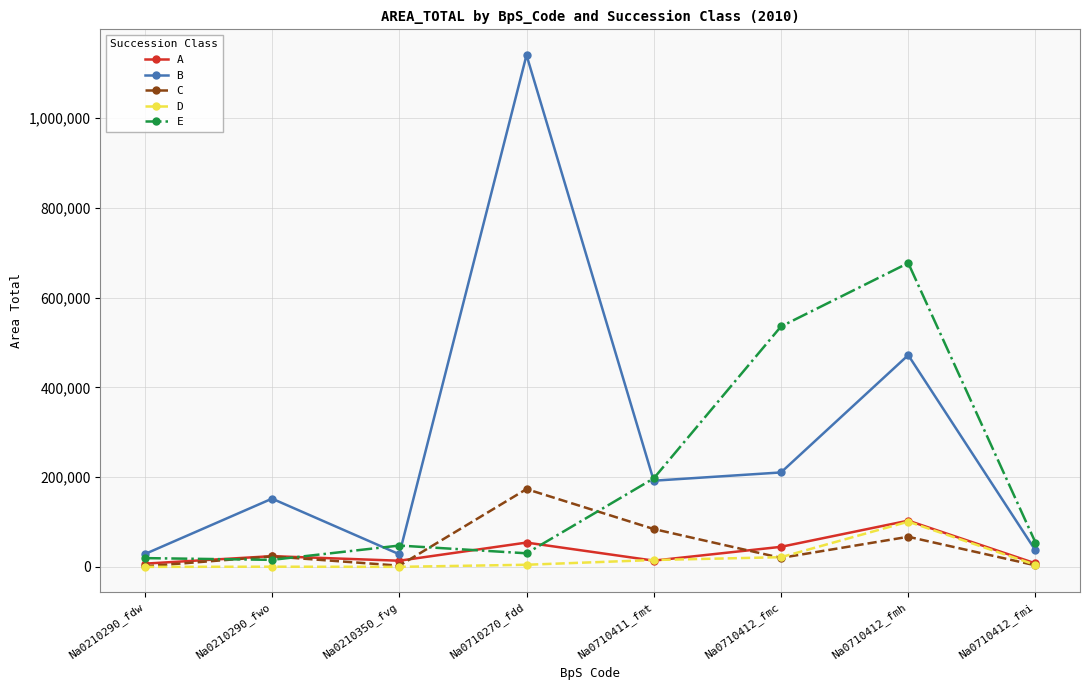

What are all the series names shown in the legend?

A, B, C, D, E